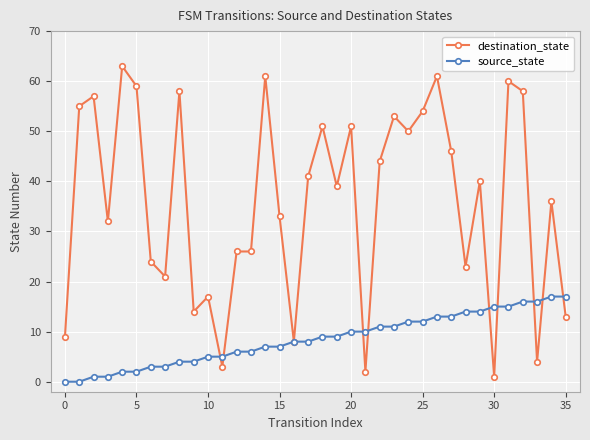

Which series has the largest total across all categories?

destination_state